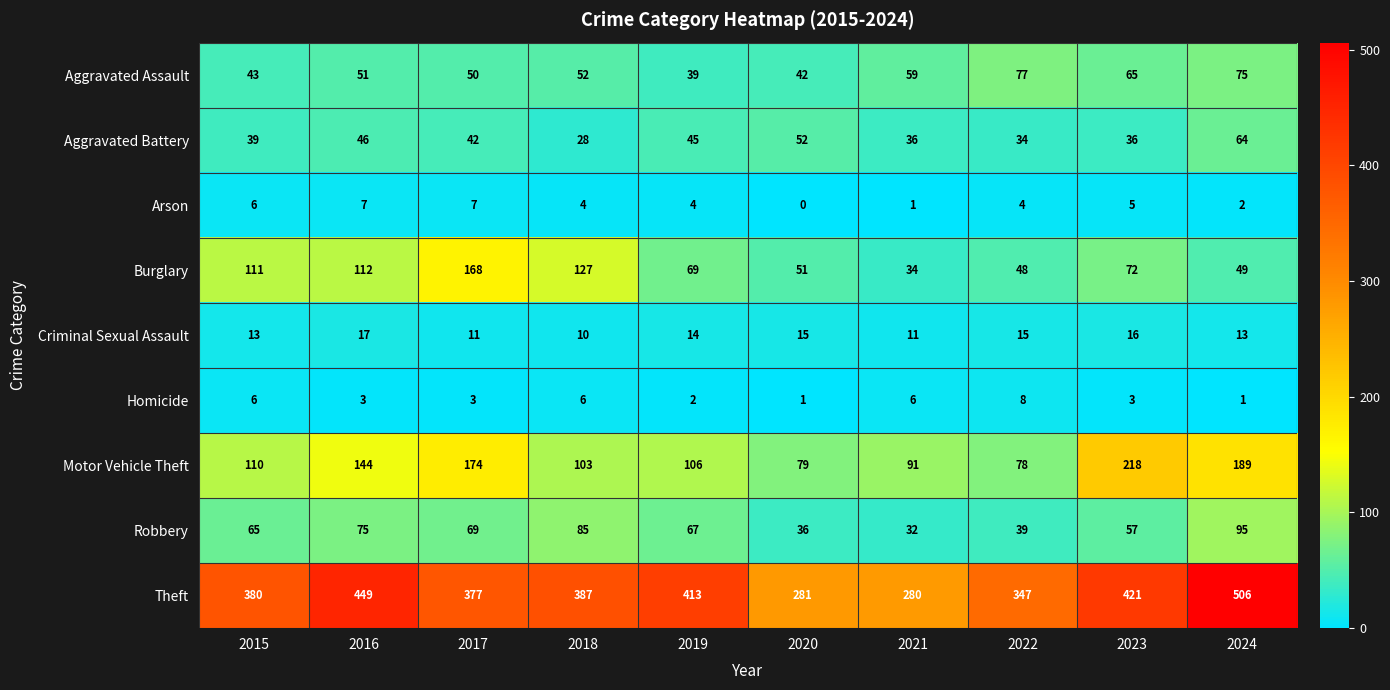

True or false: Theft has a value of 387 at 2018.

True